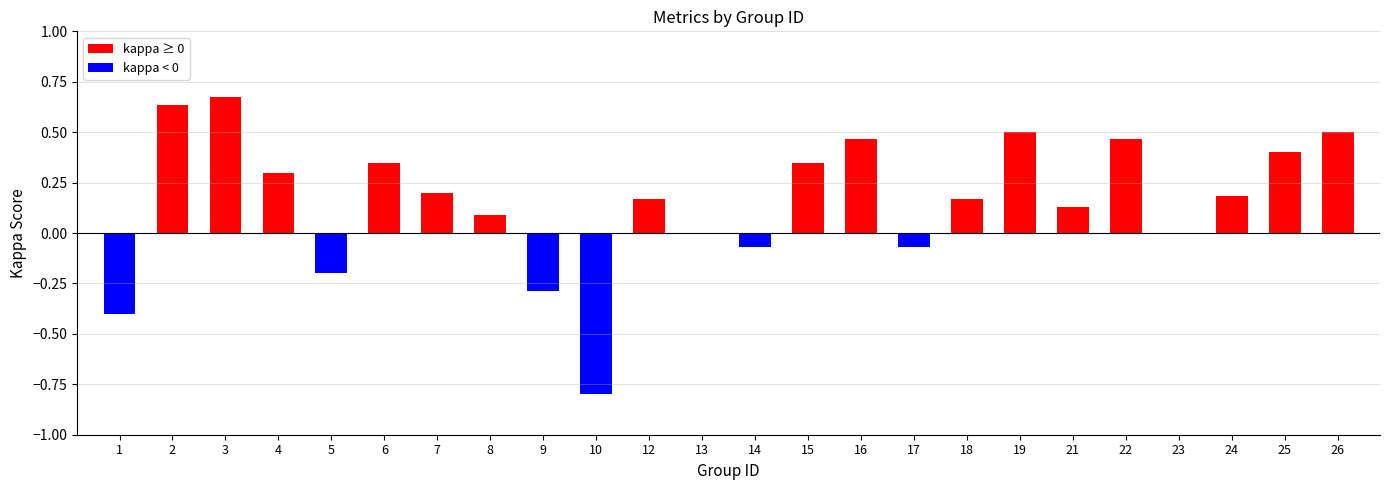

Which category has the highest value across all series?

3